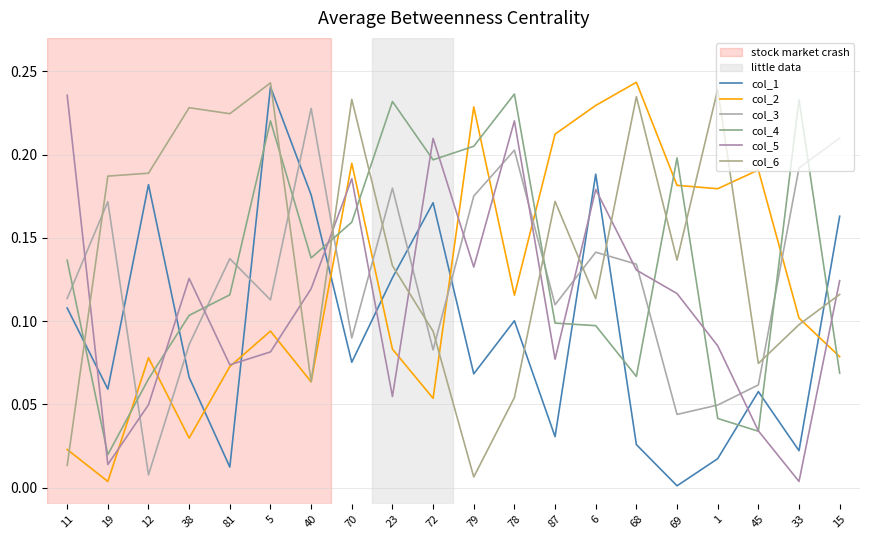

What is the value of the col_3 point at the 8th from the left?

0.1